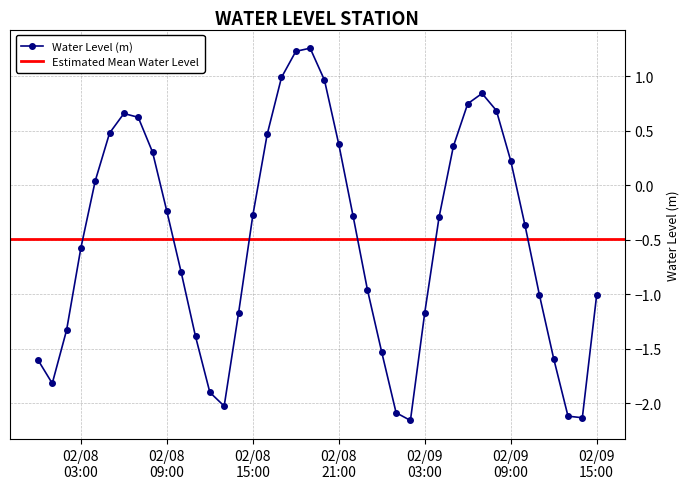

How many values are above zero?

16